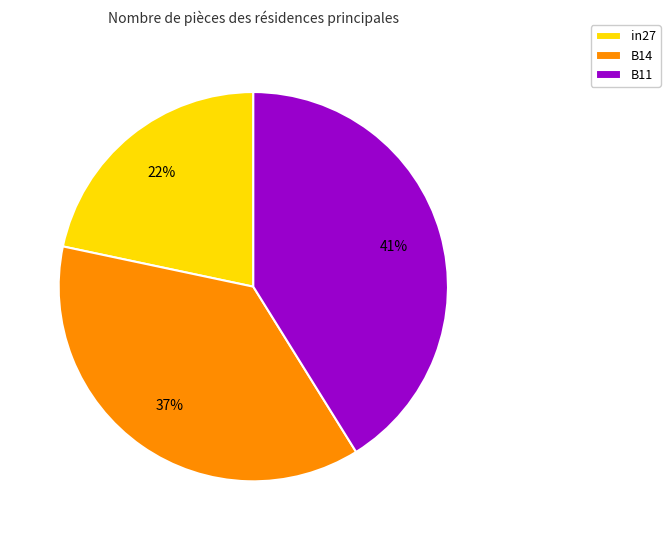

What percentage is the B11 slice, to the nearest percent?

41%